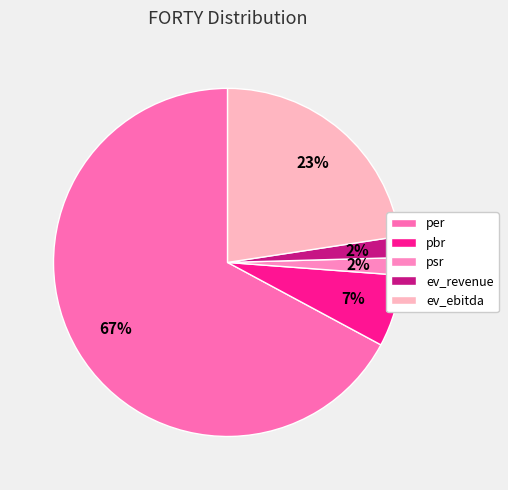

Which slice is the largest?

per